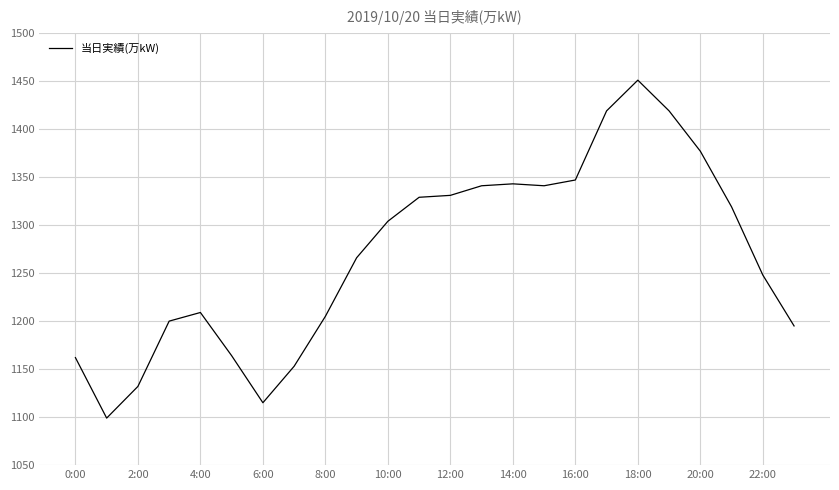

What is the difference between the maximum and minimum values?

352